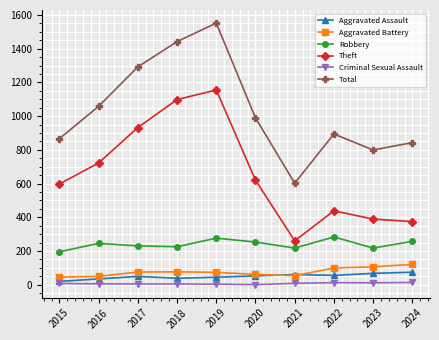

In Total, how many points are higher than both neighbors (excluding endpoints)?

2